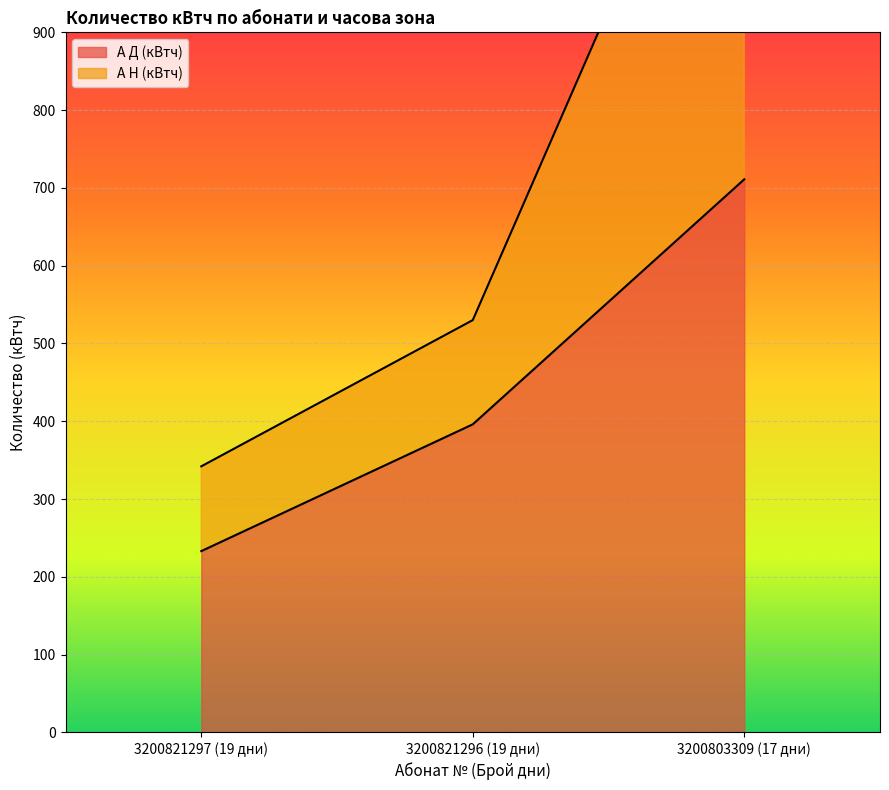

Which series changed the most between 3200821297 (19 дни) and 3200803309 (17 дни)?

А Н (кВтч)